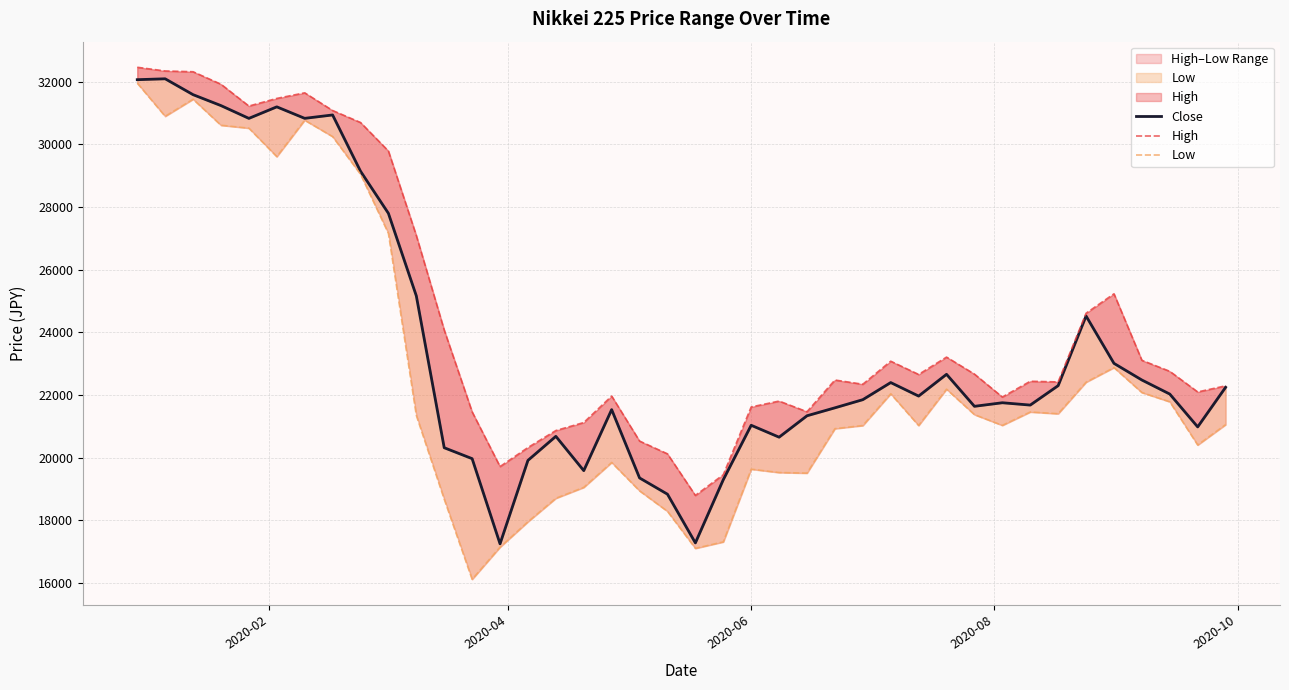

What is the value of the High point at the 28th from the left?

23080.3